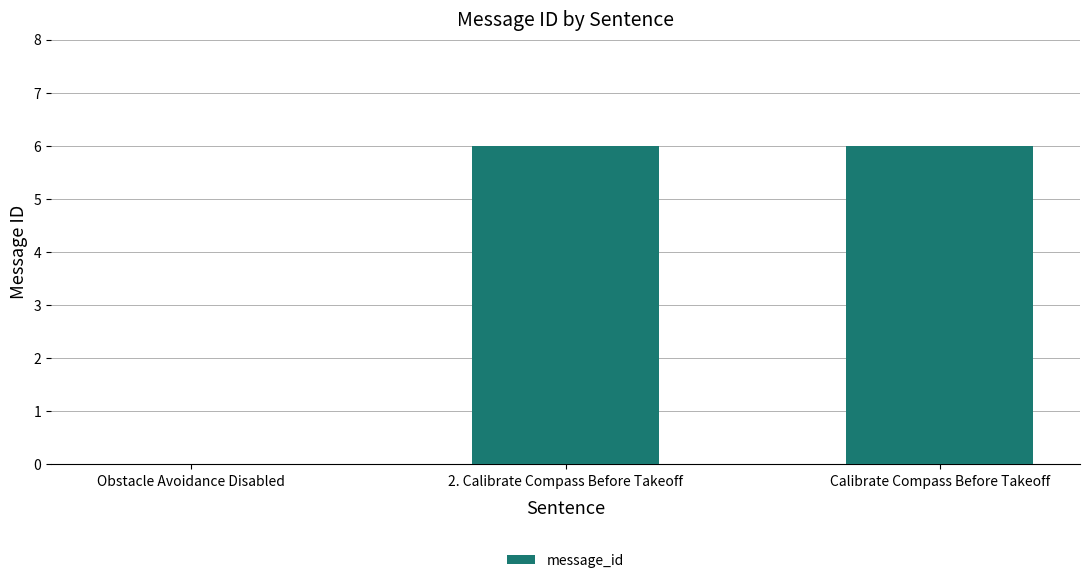

What is the maximum value shown in the chart?

6